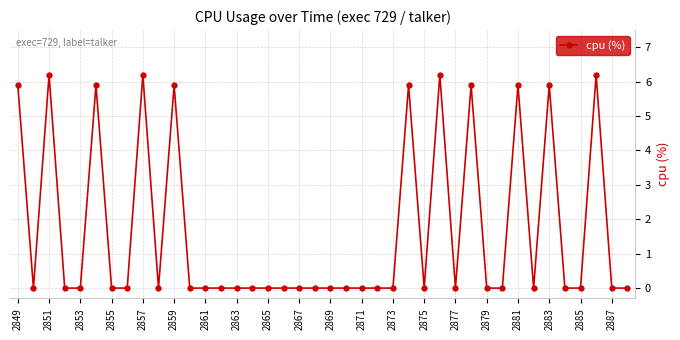

Reading left to right, transcribe all the data shown in this chart.

5.9	0.0	6.2	0.0	0.0	5.9	0.0	0.0	6.2	0.0	5.9	0.0	0.0	0.0	0.0	0.0	0.0	0.0	0.0	0.0	0.0	0.0	0.0	0.0	0.0	5.9	0.0	6.2	0.0	5.9	0.0	0.0	5.9	0.0	5.9	0.0	0.0	6.2	0.0	0.0